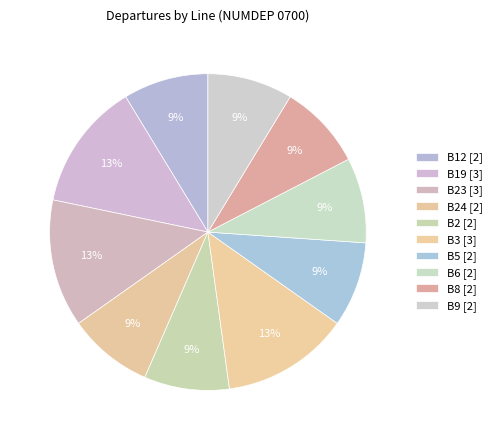

How many segments does this pie chart have?

10